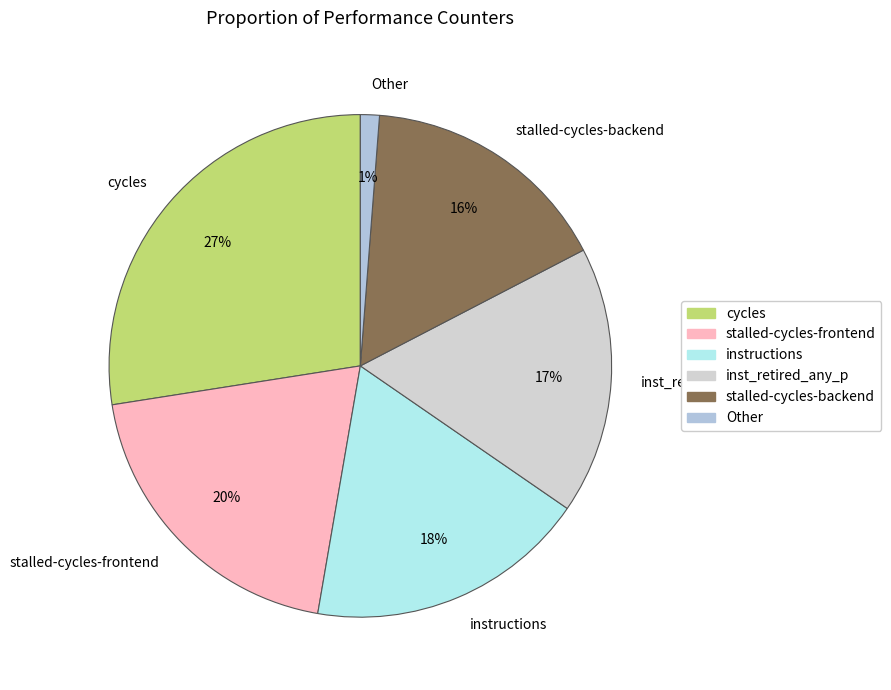

Which slice is the largest?

cycles